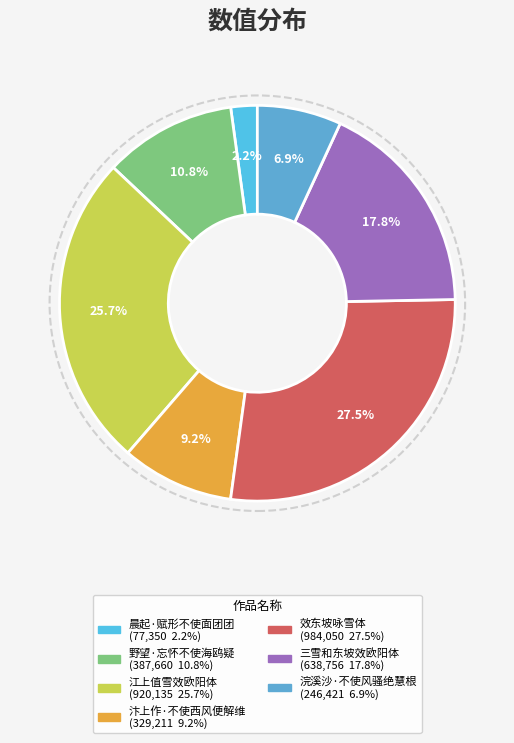

How many segments does this pie chart have?

7